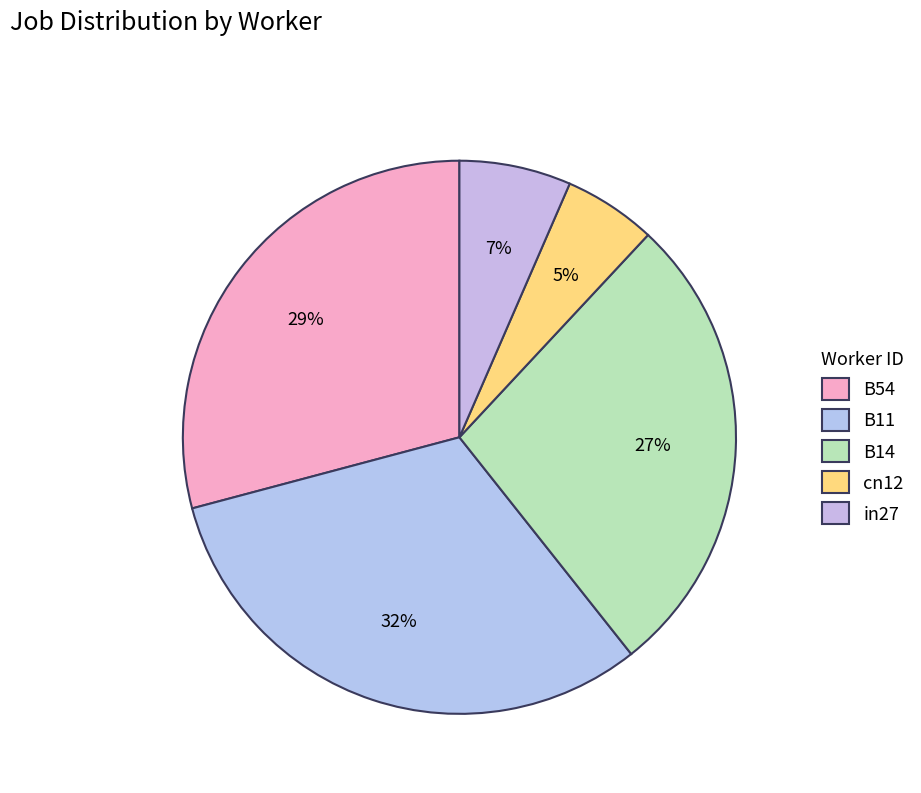

Combined, what portion of the pie is cn12 and in27?

11.9%